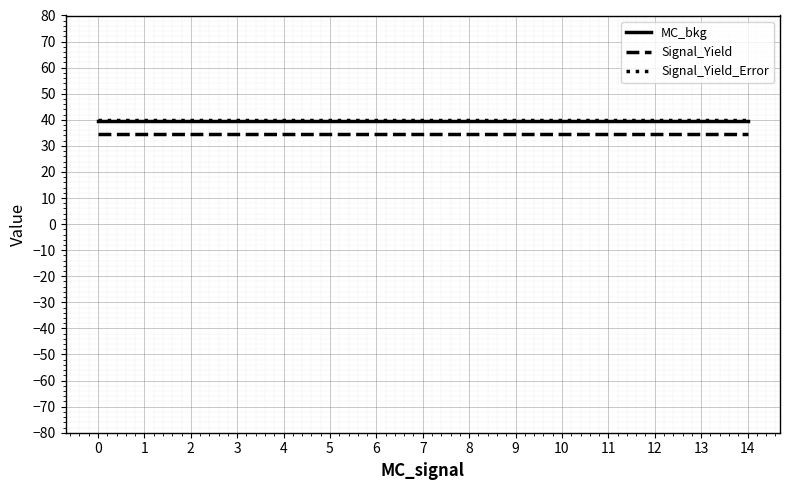

What is the average value of the Signal_Yield series?

34.4